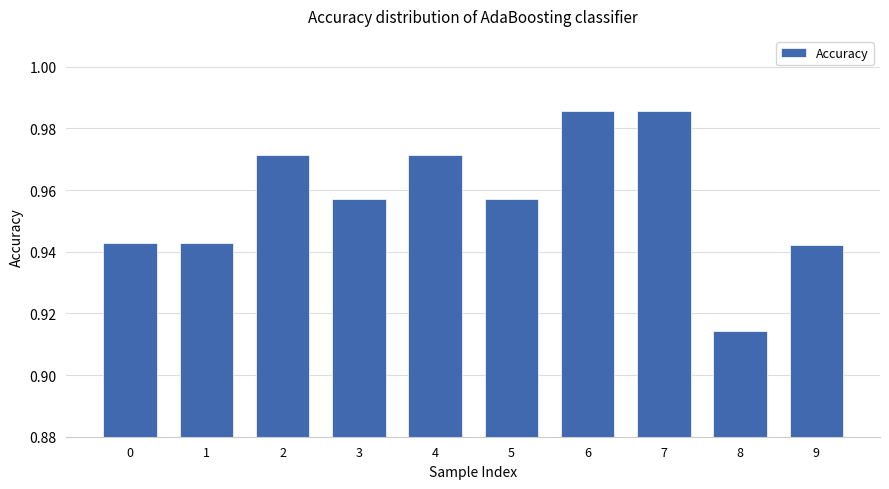

Which category has the lowest value across all series?

8